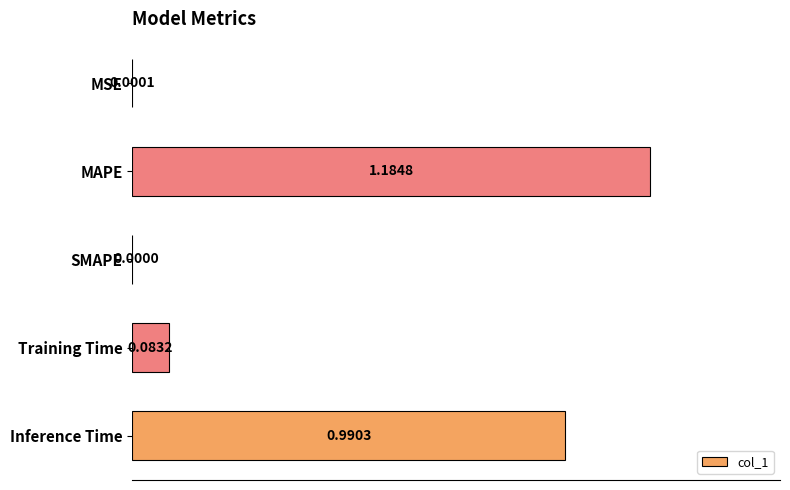

What is the average value?

0.5